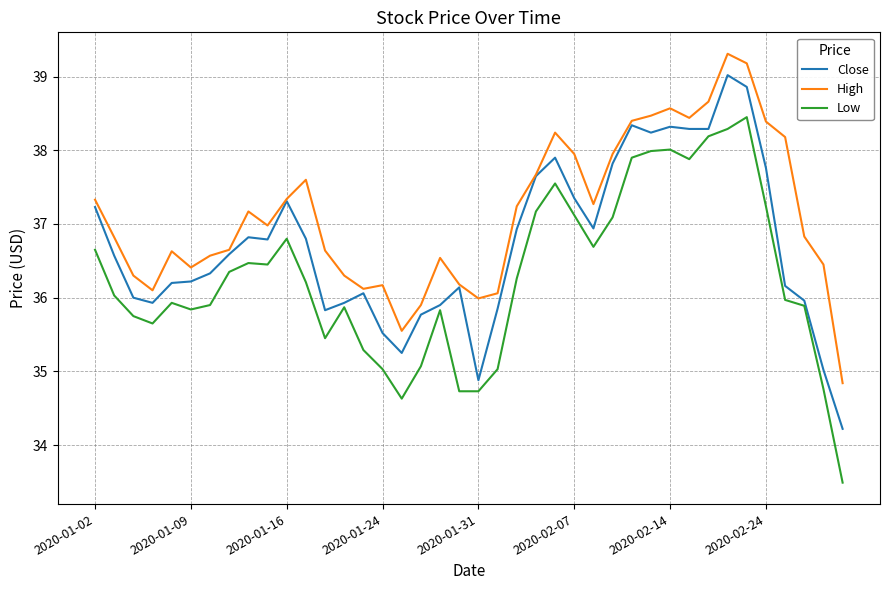

What is the minimum value shown in the chart?

33.5